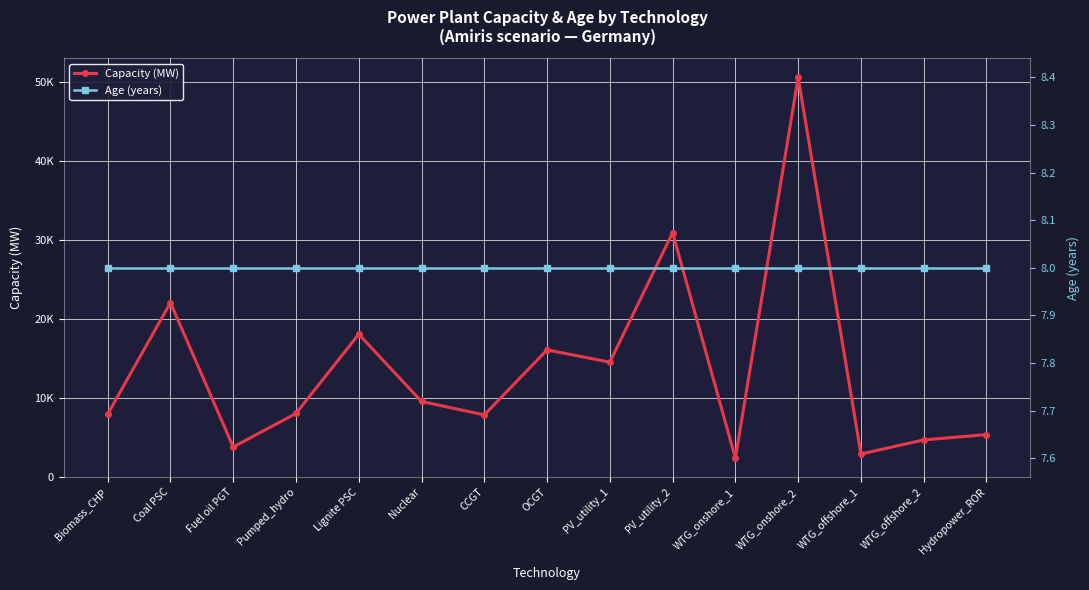

How many interior local valleys does the Capacity (MW) series have?

5